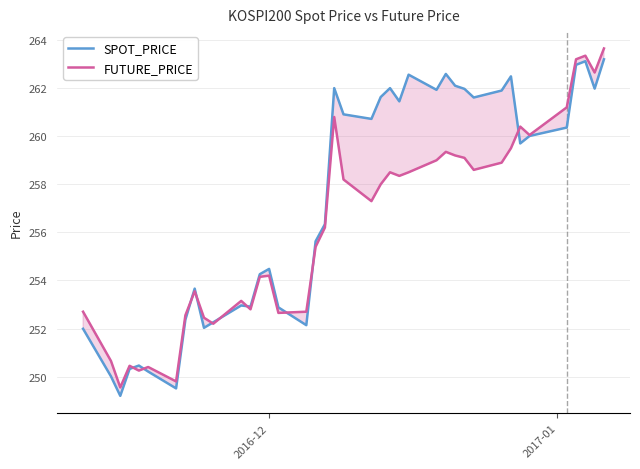

What is the minimum value shown in the chart?

249.2